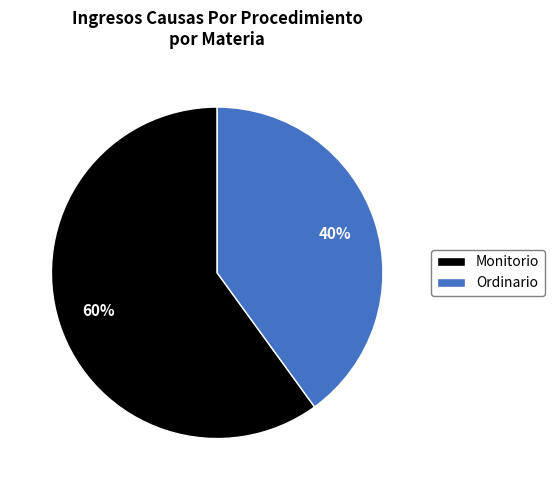

The Monitorio slice represents 60% of the pie. True or false?

True